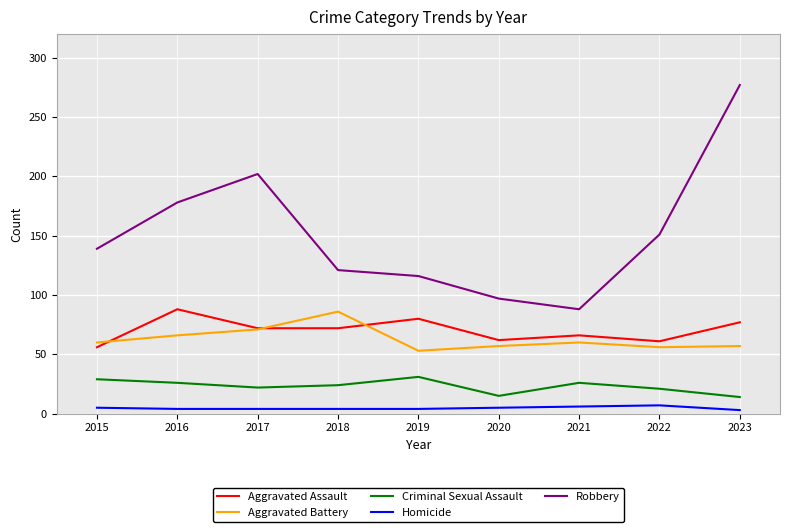

What is the highest value of the Homicide series?

7